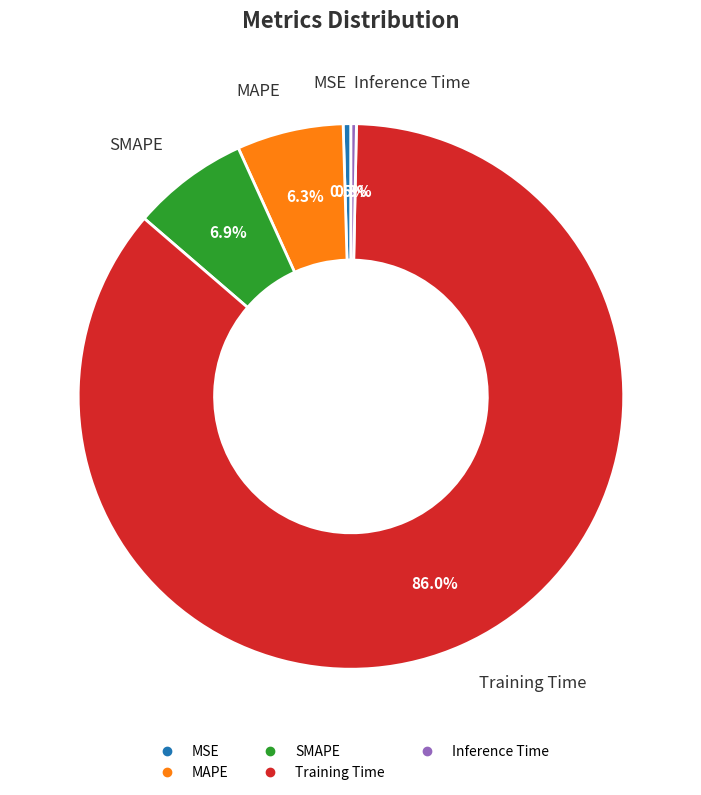

Which has a higher value, SMAPE or MAPE?

SMAPE